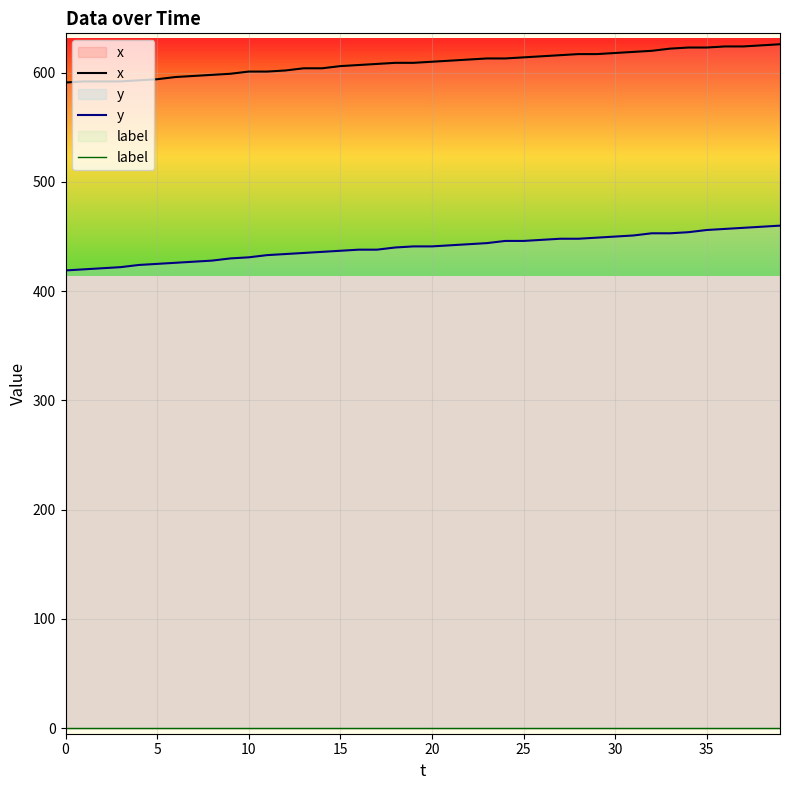

What is the spread (max minus min) of values at 21?

611